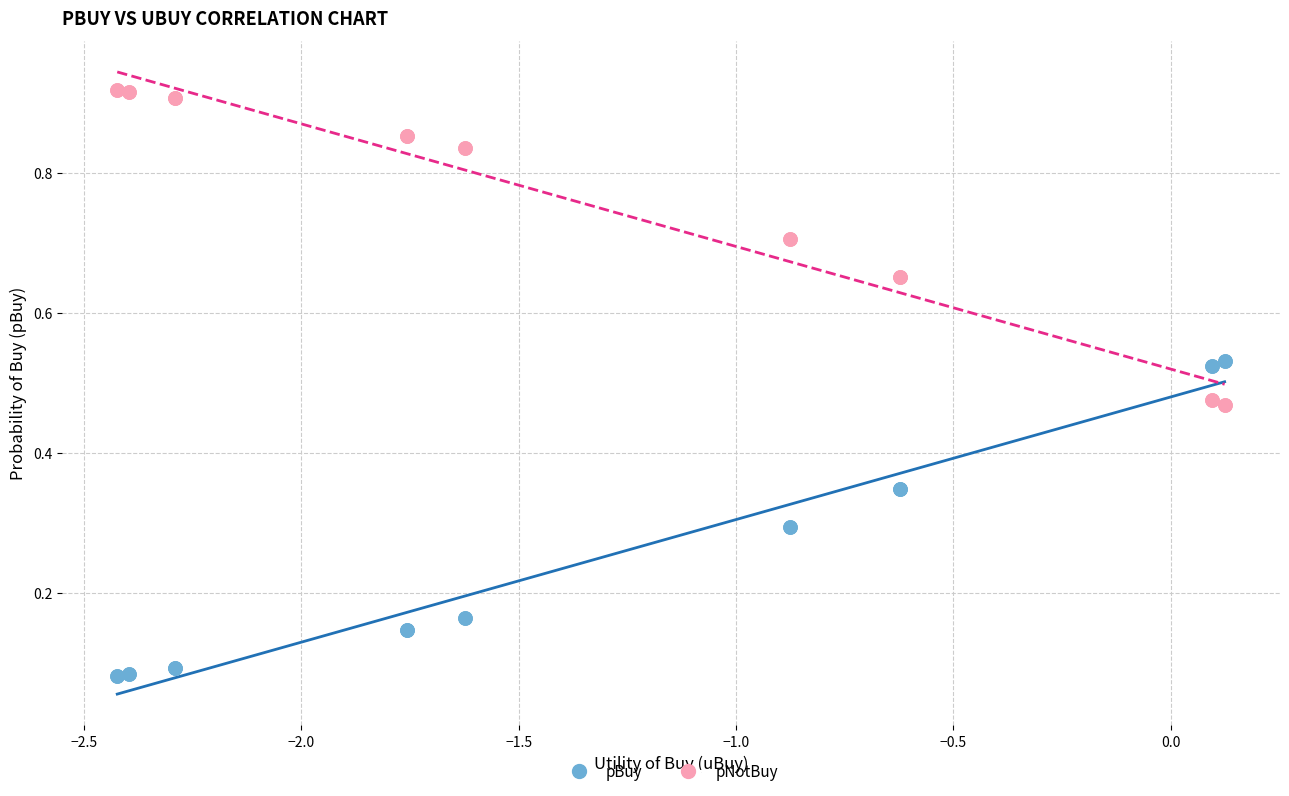

What is the X range (max minus min) for the scatter plot?

2.5